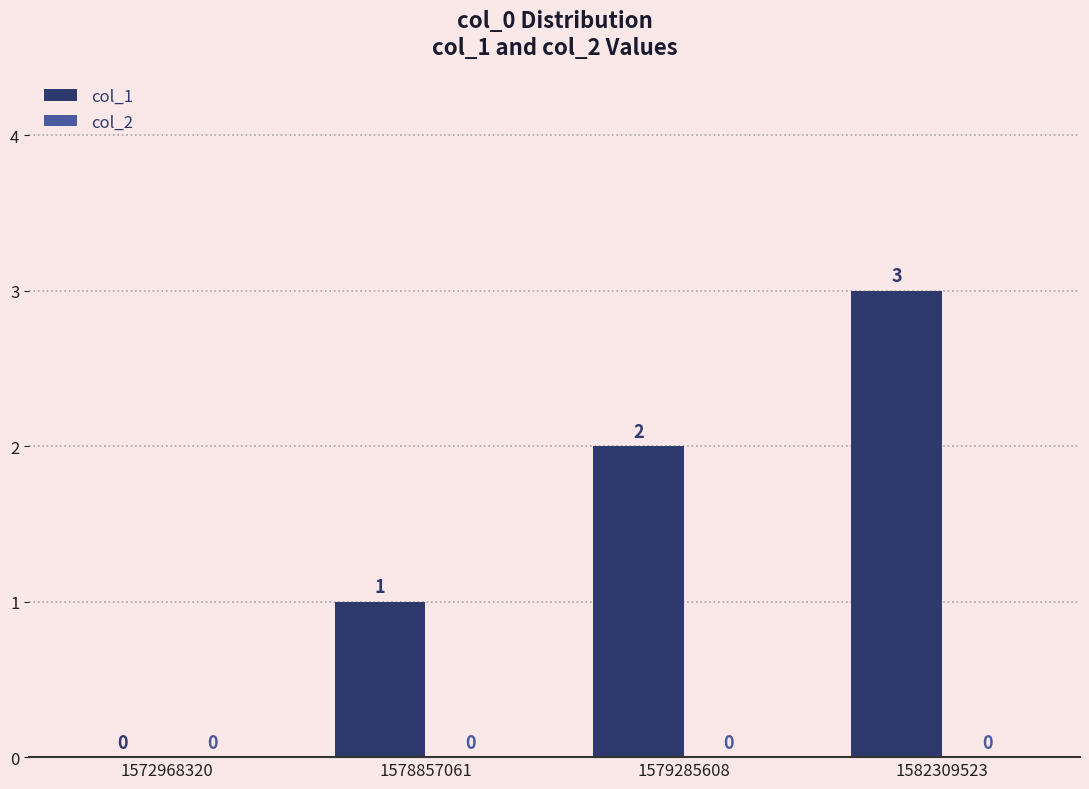

What is the sum of the values at 1578857061 and 1582309523?

4